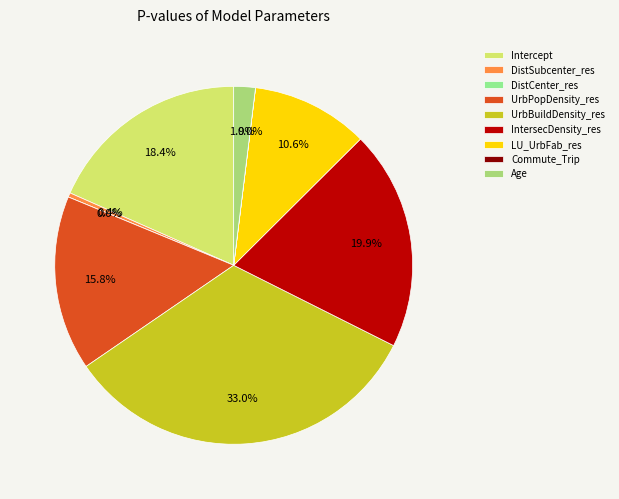

How many segments does this pie chart have?

9